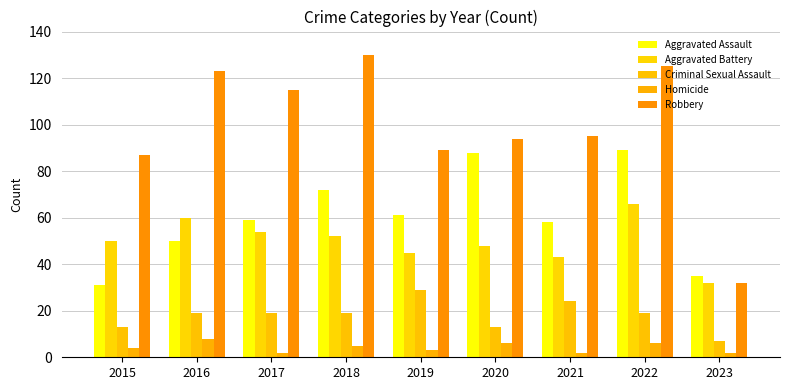

Is the value of Homicide at 2023 greater than the value of Robbery at 2022?

No